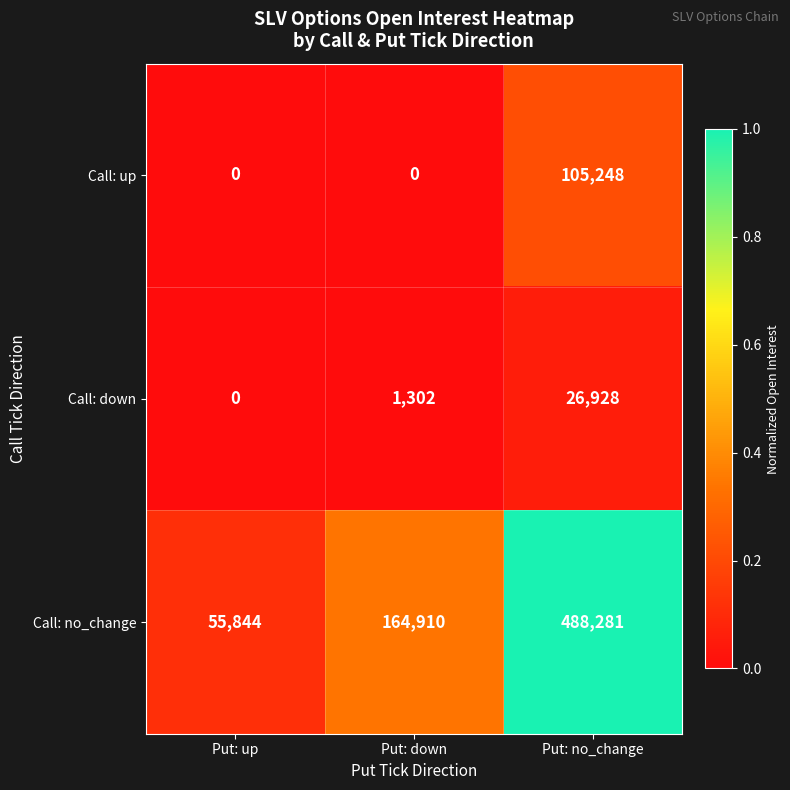

Reading right to left, extract all data points from this chart.

Call: up: Put: no_change=105248	Put: down=0	Put: up=0
Call: down: Put: no_change=26928	Put: down=1302	Put: up=0
Call: no_change: Put: no_change=488281	Put: down=164910	Put: up=55844